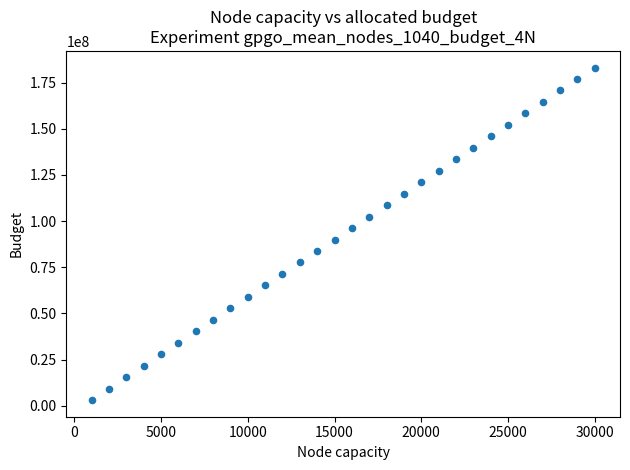

What is the range of Y values (max minus min)?

180034939.0